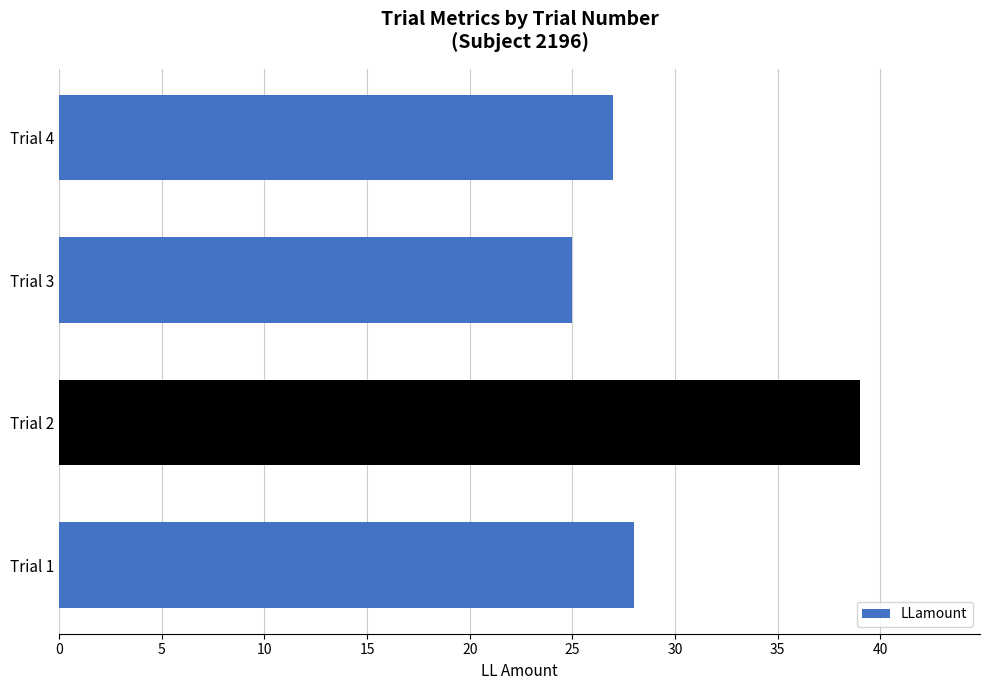

Rank the categories by value from highest to lowest.

Trial 2, Trial 1, Trial 4, Trial 3